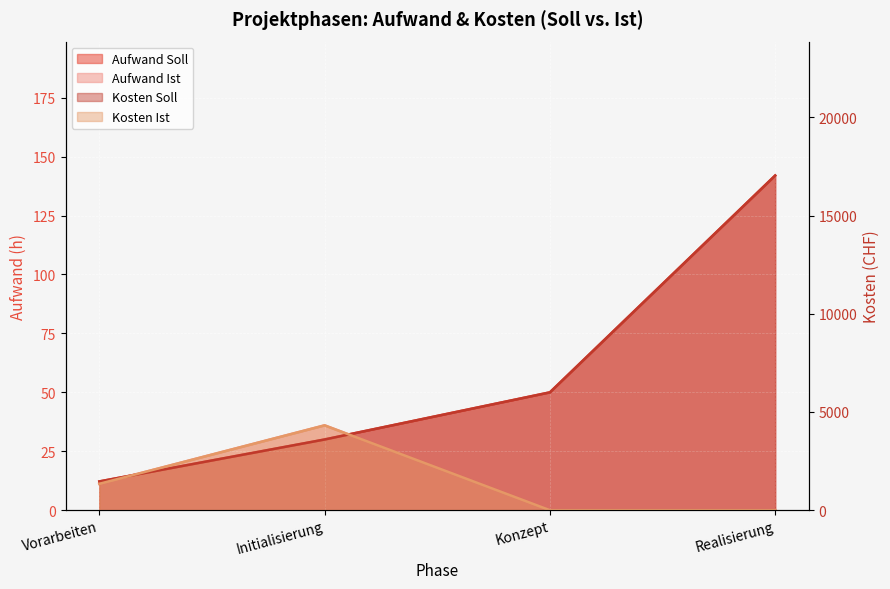

How many lines are shown in the chart?

4